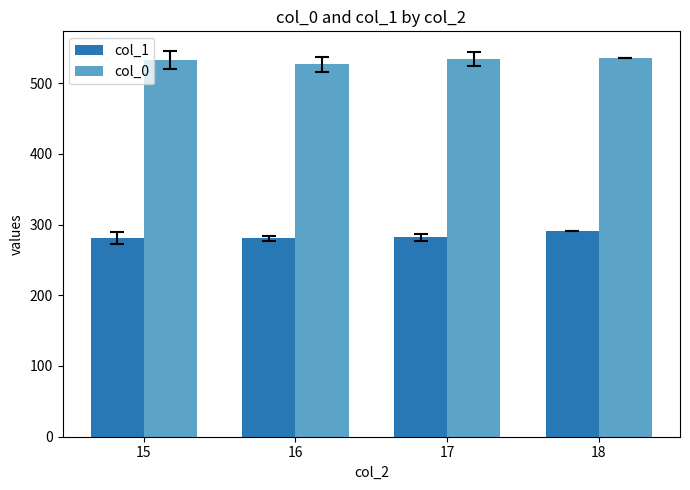

Which series has the largest total across all categories?

col_0